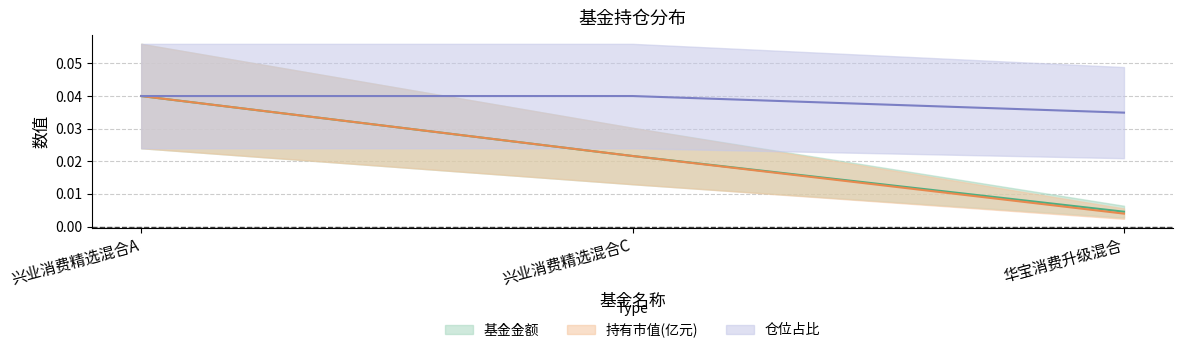

How many data points does each series have?

3